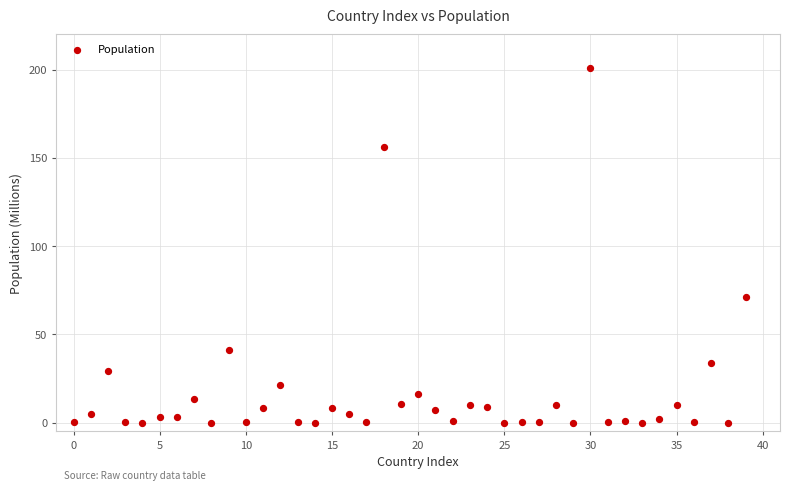

What is the range of Y values (max minus min)?

201.1